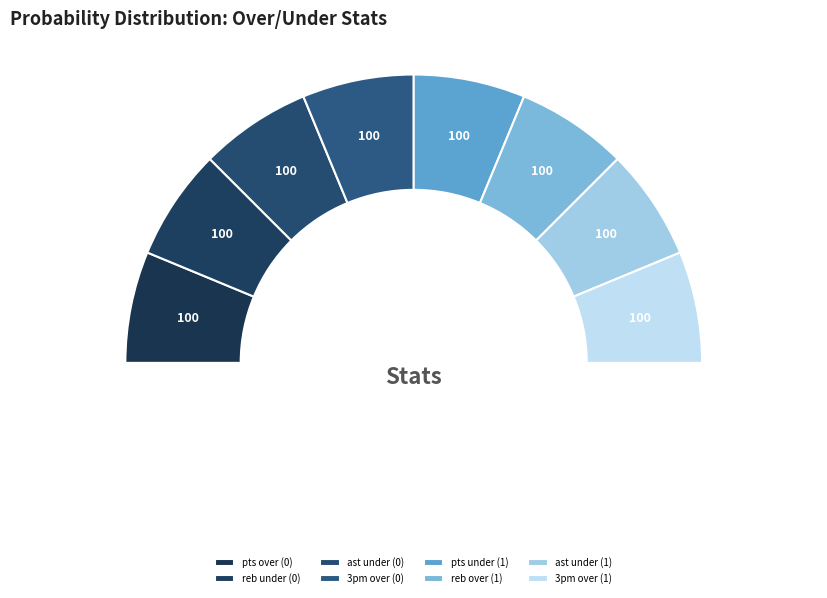

Combined, do 3pm prob under (1) and ast prob under (0) account for over 50%?

No